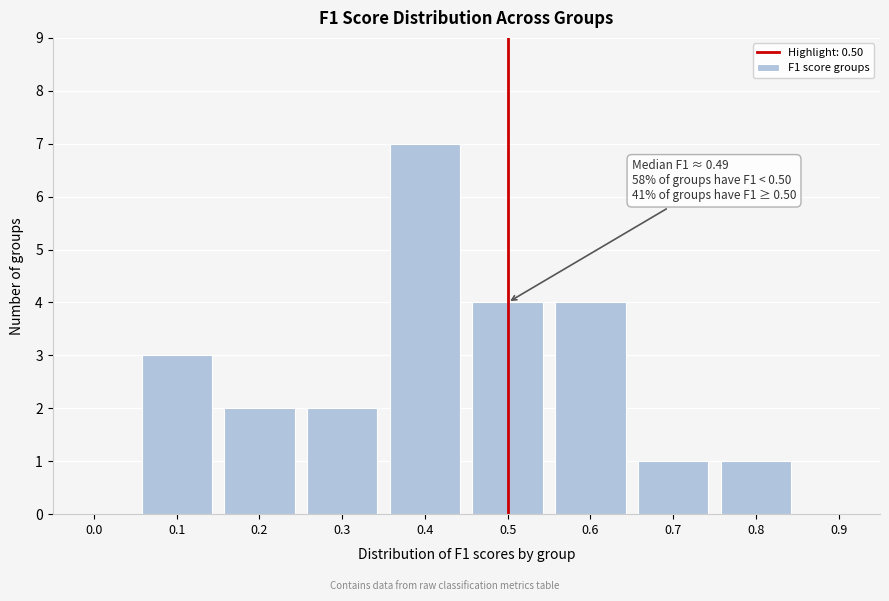

Reading left to right, what are all the values shown in this chart?

0.0=0	0.1=3	0.2=2	0.3=2	0.4=7	0.5=4	0.6=4	0.7=1	0.8=1	0.9=0